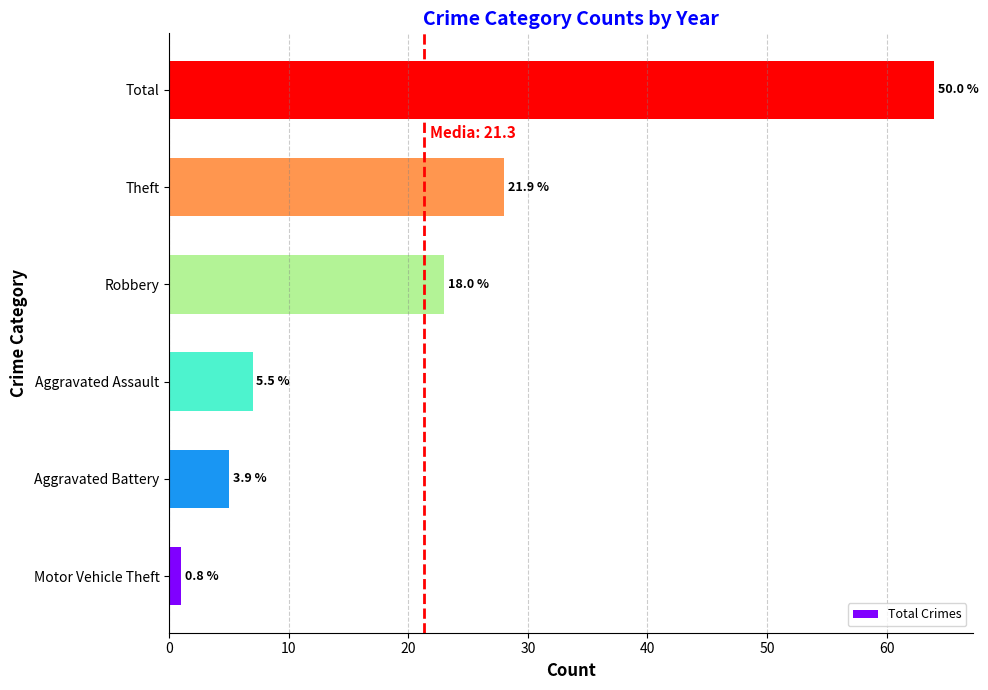

What is the minimum value shown in the chart?

1